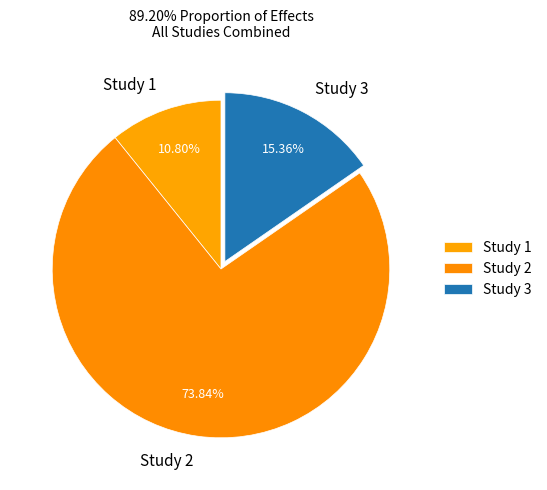

Which slice represents more than half of the pie?

Study 2